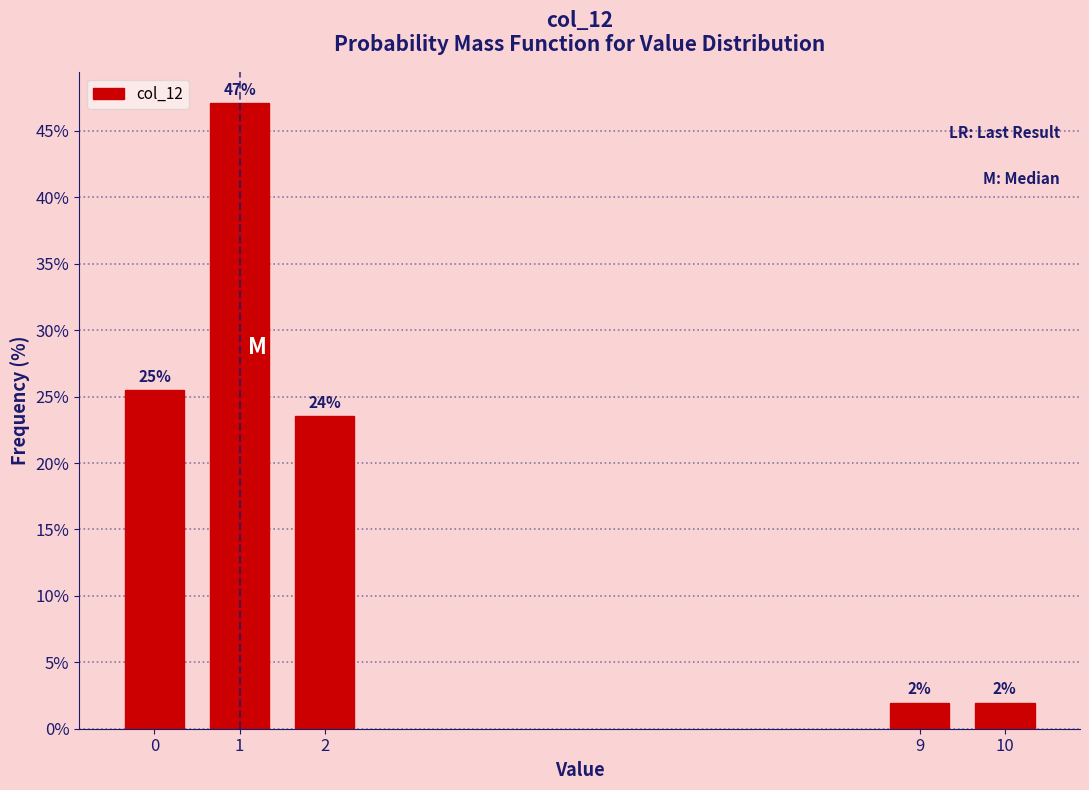

The chart shows a value of 17.2 at 0. True or false?

False